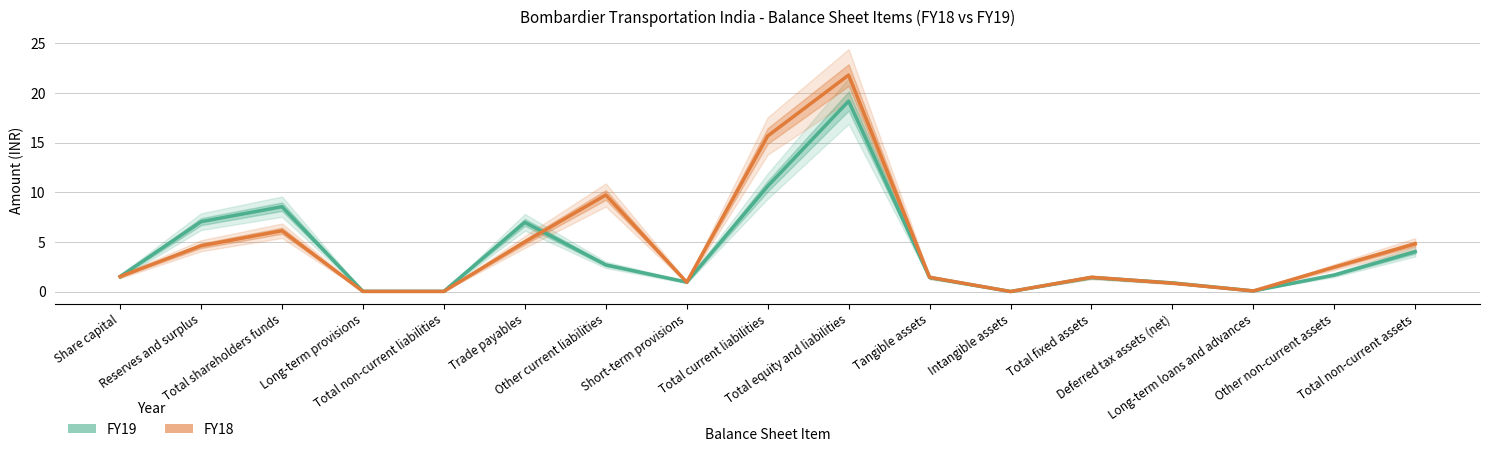

What is the label of the 6th point from the right?

Intangible assets